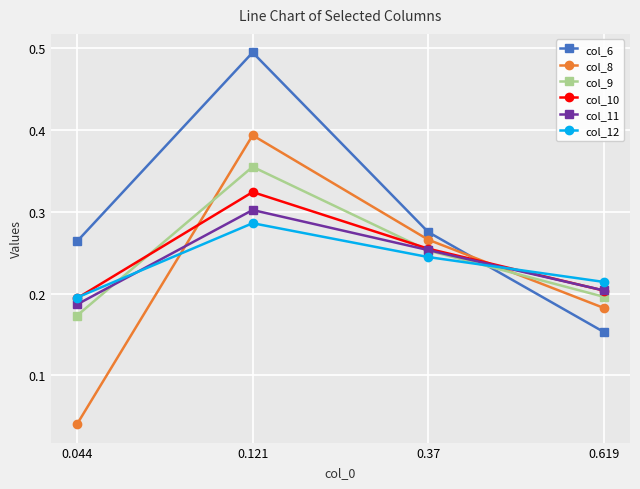

What are all the series names shown in the legend?

col_6, col_8, col_9, col_10, col_11, col_12